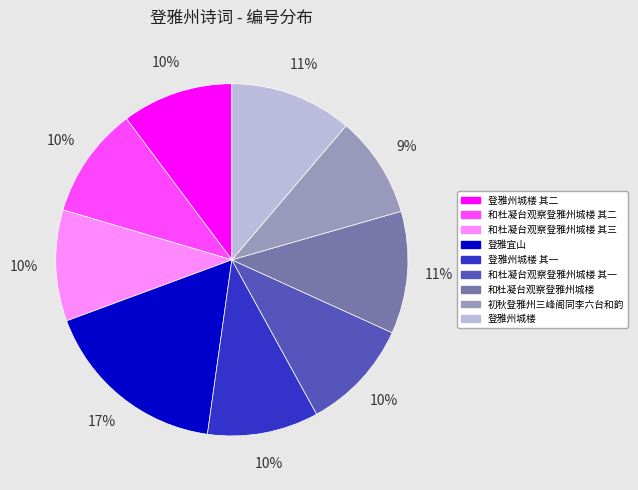

To the nearest percent, what is the difference between the largest and smallest slice percentages?

8%